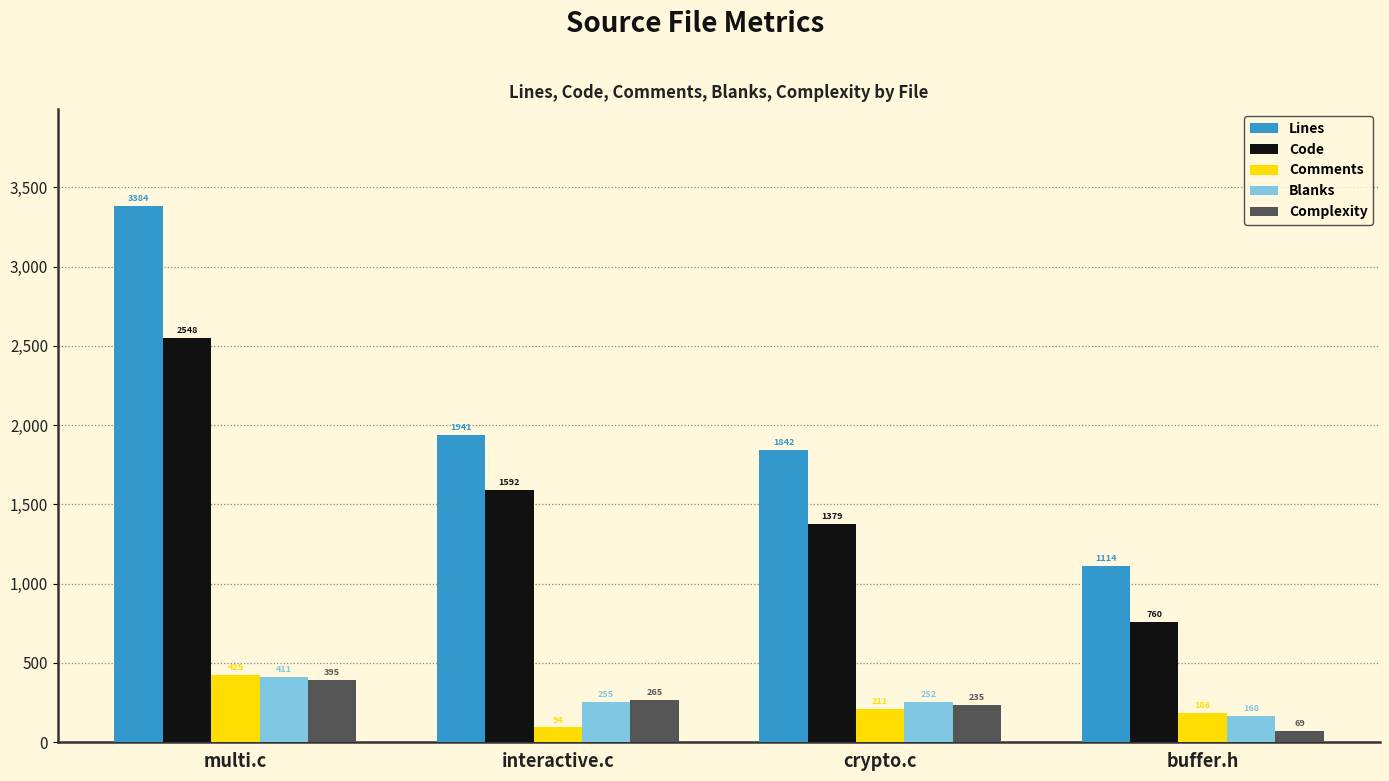

What position from the left is interactive.c?

2